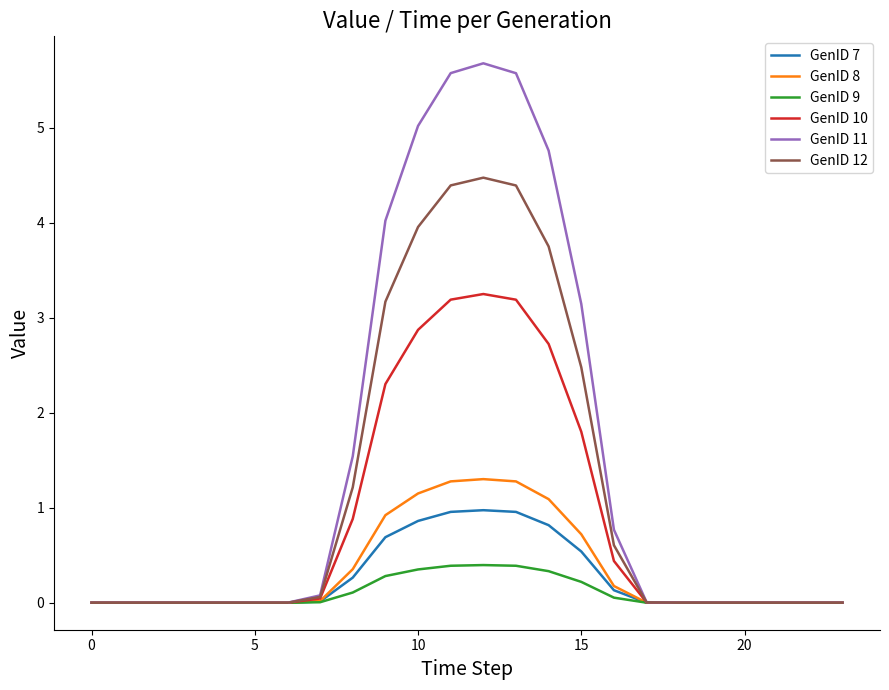

Rank the series by their maximum value, from highest to lowest.

GenID 11, GenID 12, GenID 10, GenID 8, GenID 7, GenID 9